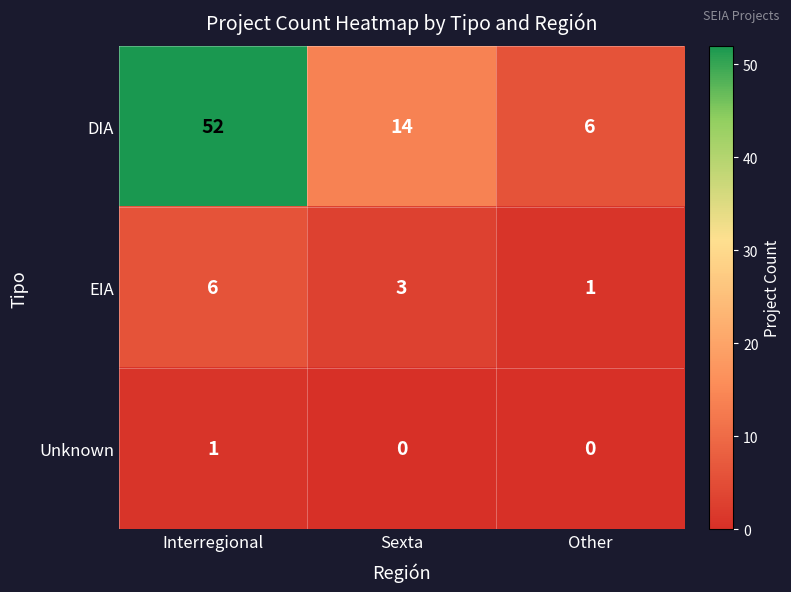

At which category is the sum across all series the highest?

Interregional